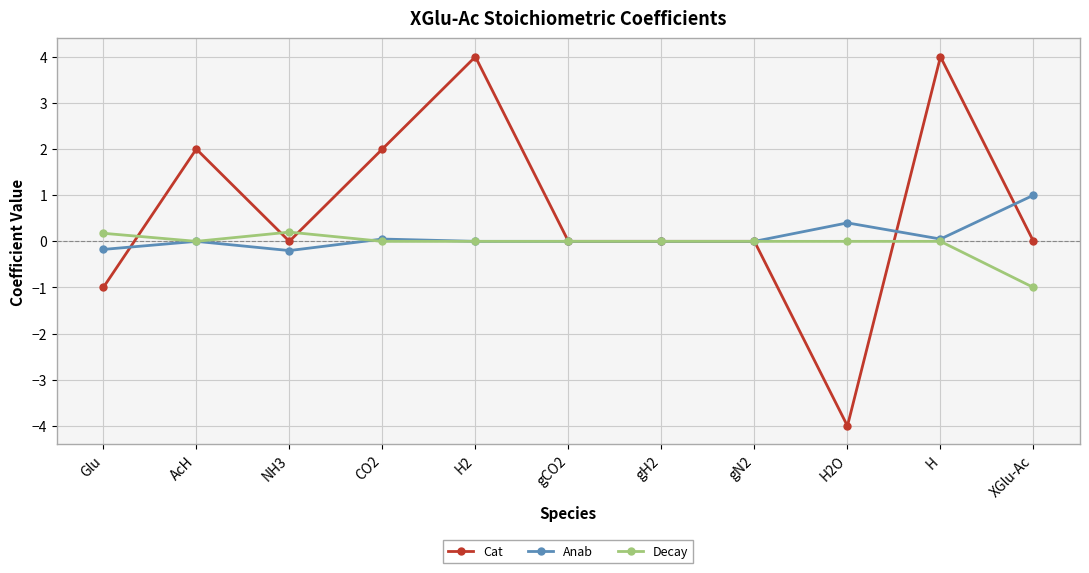

True or false: Anab has a value of 0.4 at AcH.

False